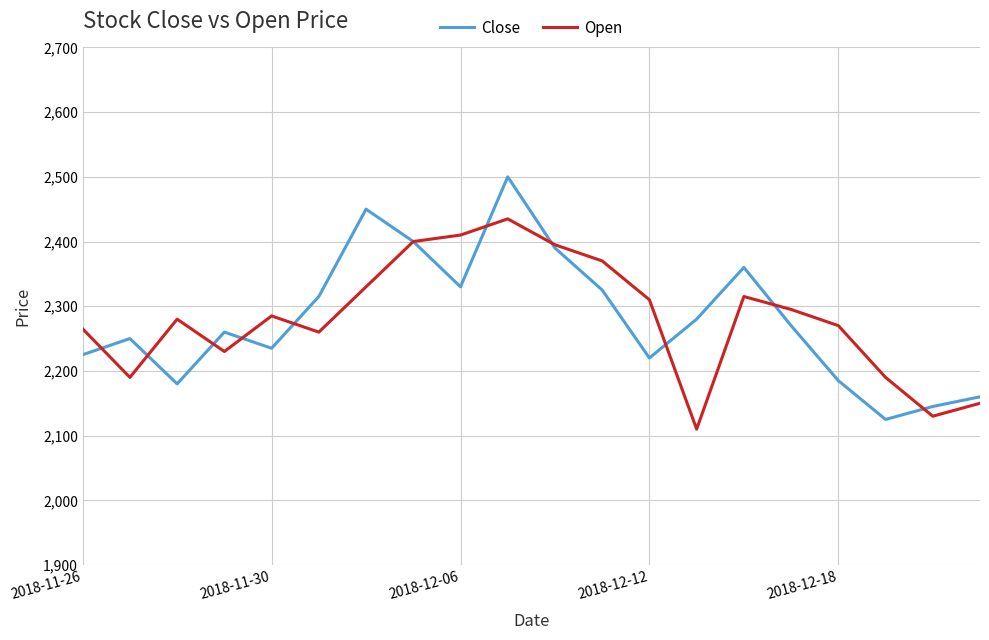

List the series in order of their peak value, lowest first.

Open, Close